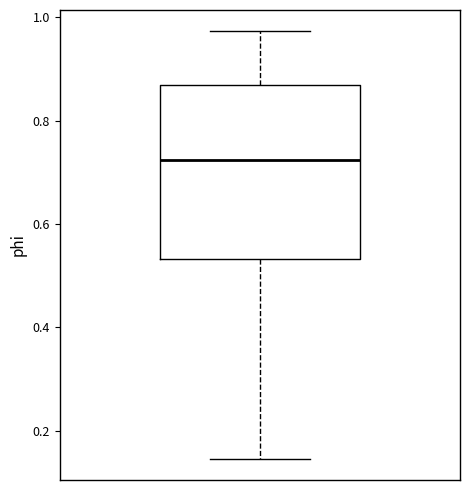

Transcribe this box plot: give where the median line is, the range the box spans, and where the two whiskers end, as read against the y-axis. The values are not printed on the chart, so give them approximately, as read against the axis.

median 0.72, box 0.54 to 0.86, whiskers 0.14 to 0.98